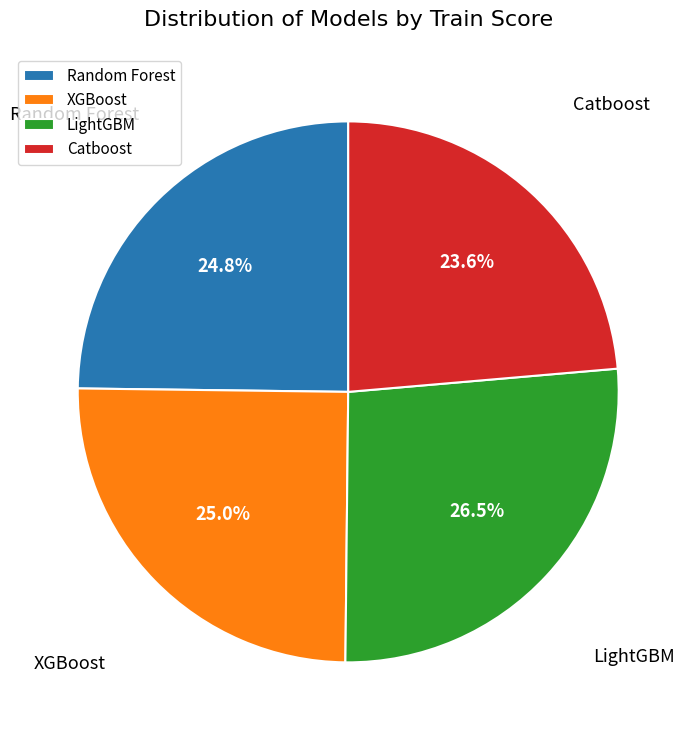

What portion of the pie excludes Catboost?

76.4%